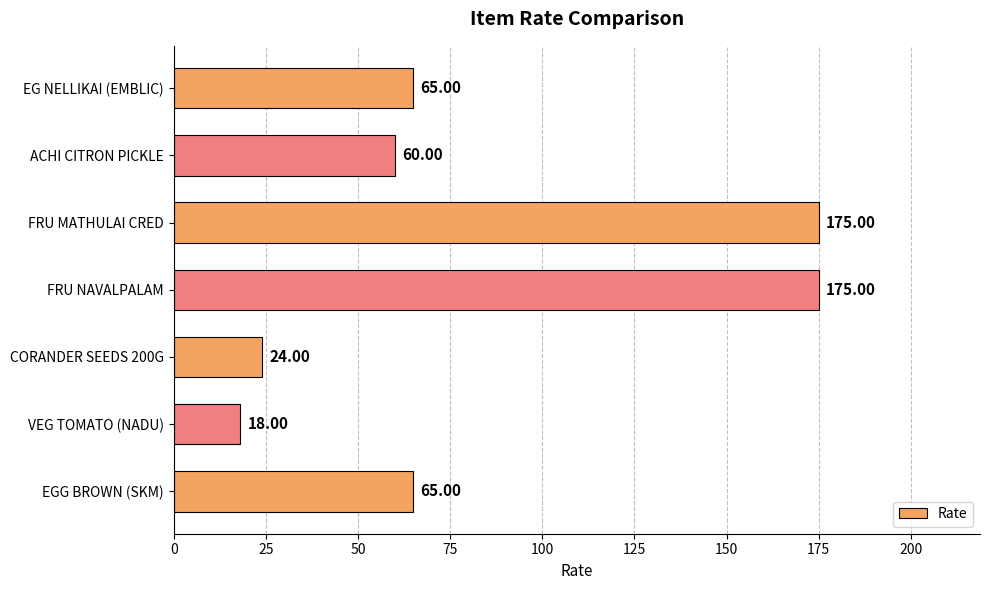

Between ACHI CITRON PICKLE and CORANDER SEEDS 200G, which is larger?

ACHI CITRON PICKLE